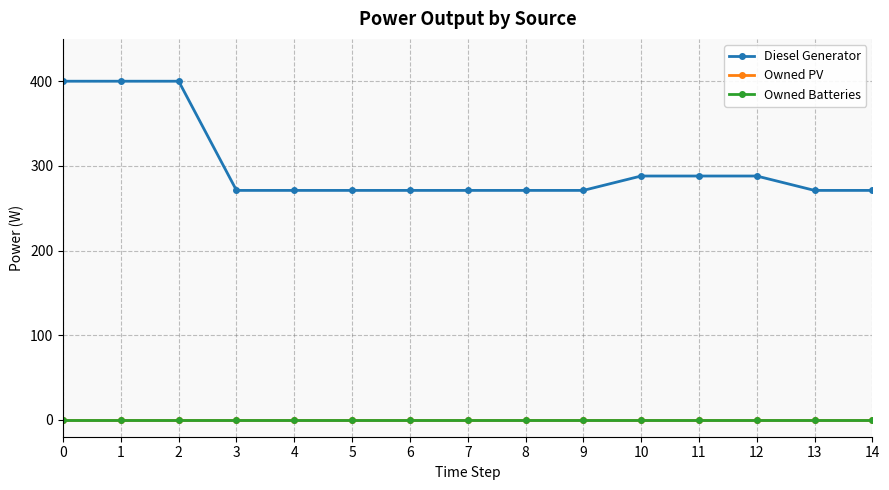

Is this an area chart (filled region under the line)?

No